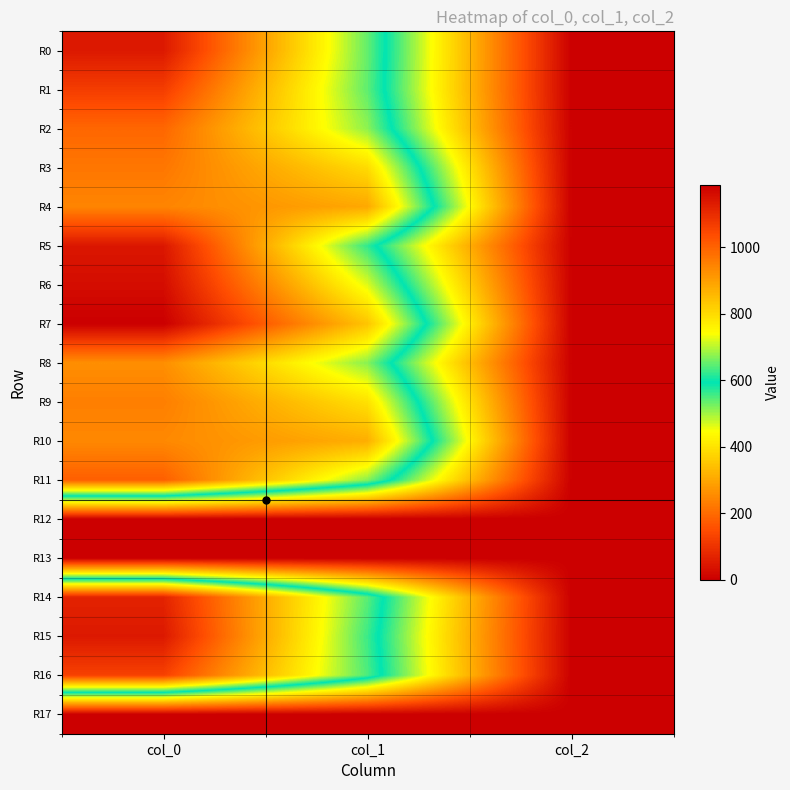

At how many categories does at least one series exceed 592?

2